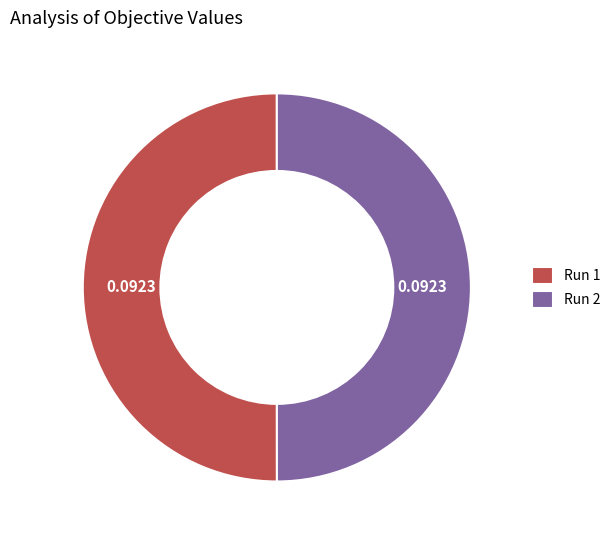

Combined, do Run 1 and Run 2 account for over 50%?

Yes